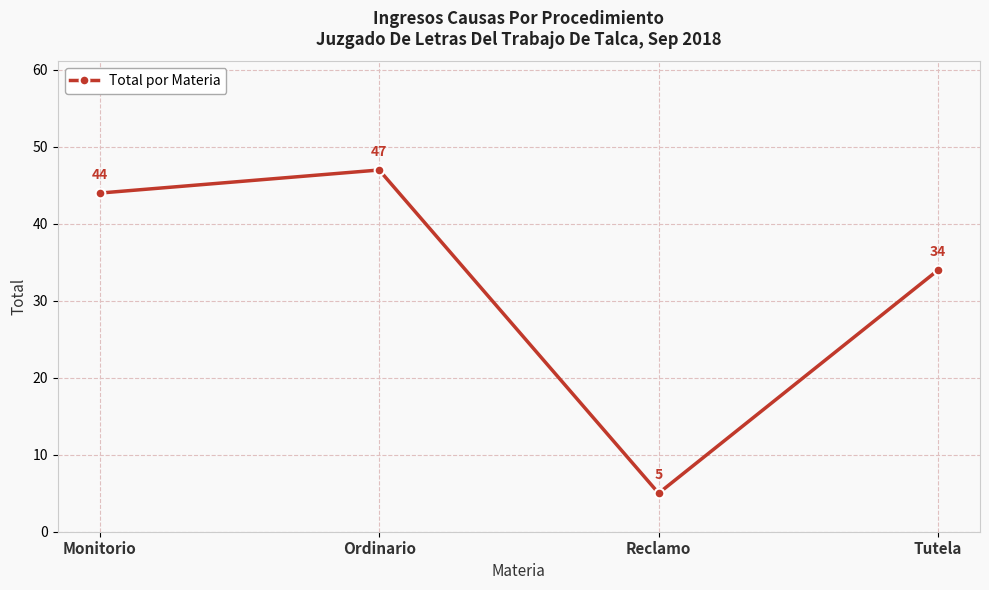

What is the sum of all values?

130